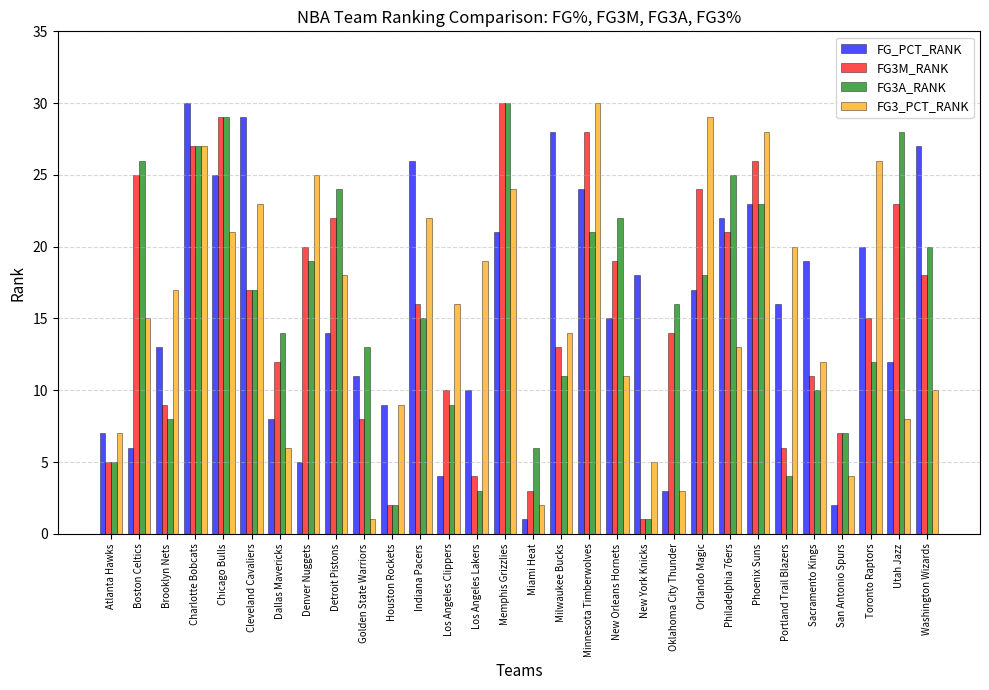

Count the number of categories in the chart.

30